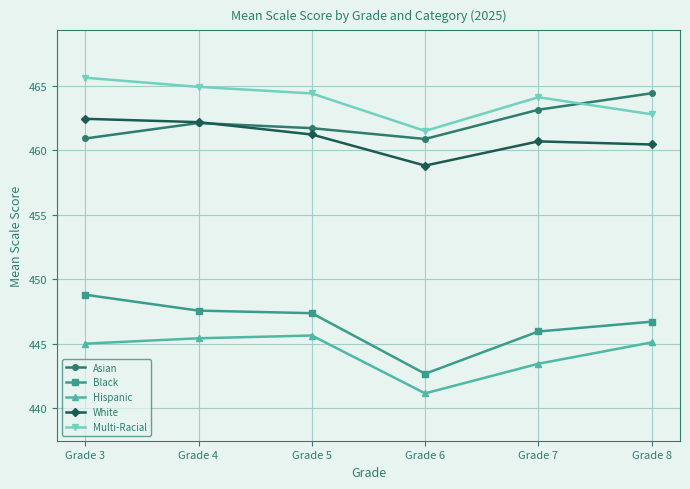

At which category does White reach its first local peak?

Grade 7